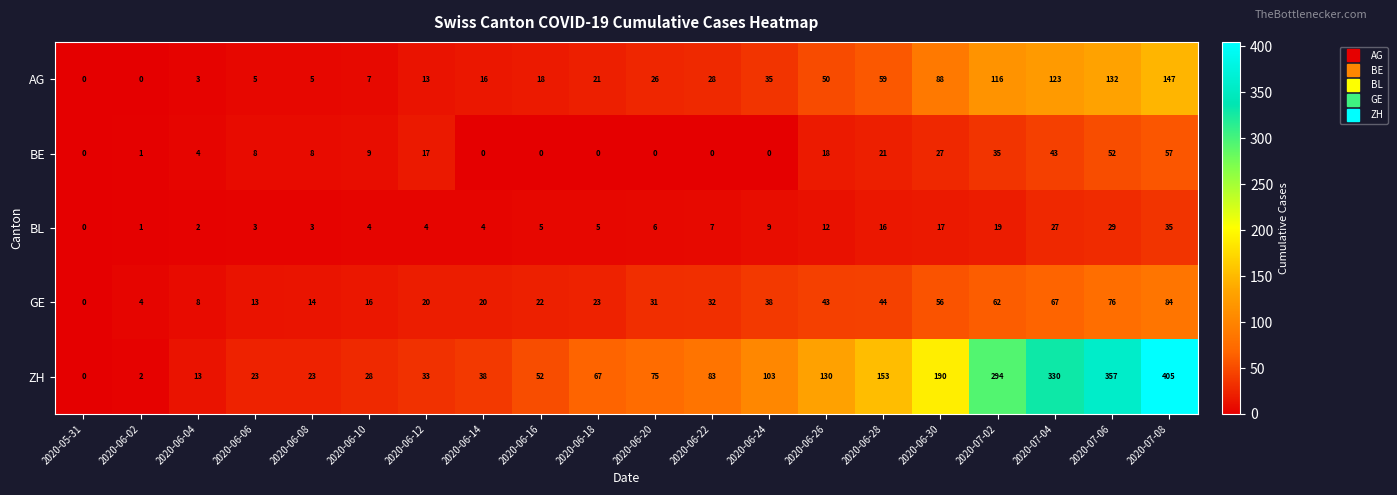

What is the total value across all series at 2020-06-24?

185